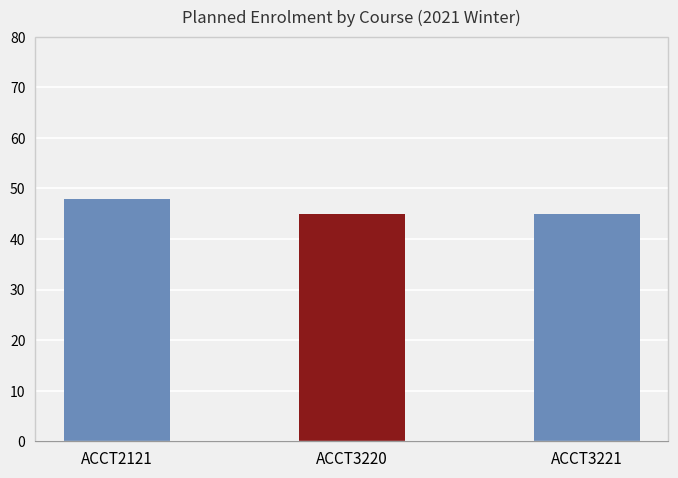

What is the smallest value displayed?

45